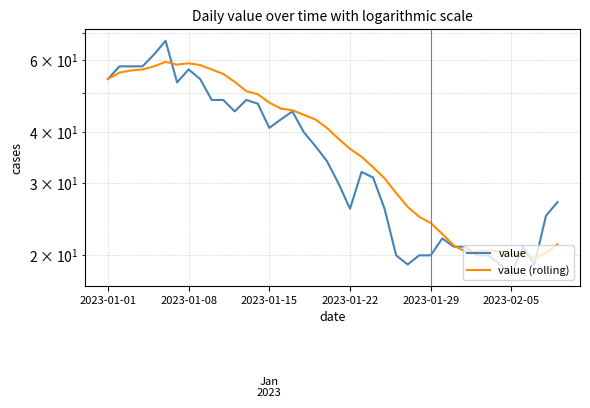

What is the average value of the value (rolling) series?

38.8